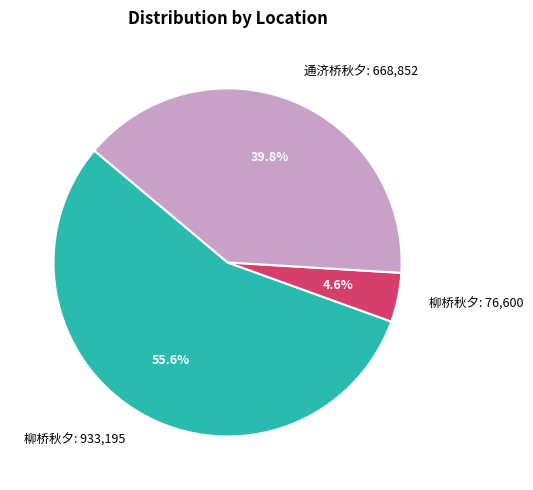

Is the sum of 通济桥秋夕: 668,852 and 柳桥秋夕: 76,600 greater than half?

No